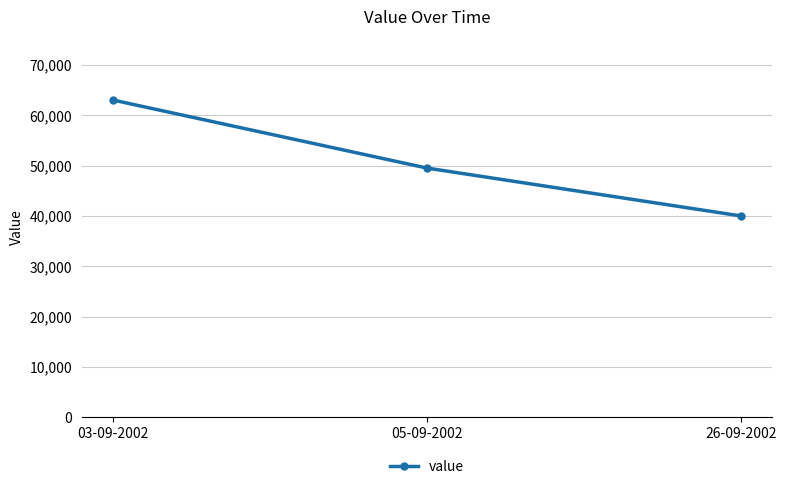

What is the change in value from 05-09-2002 to 26-09-2002?

-9500